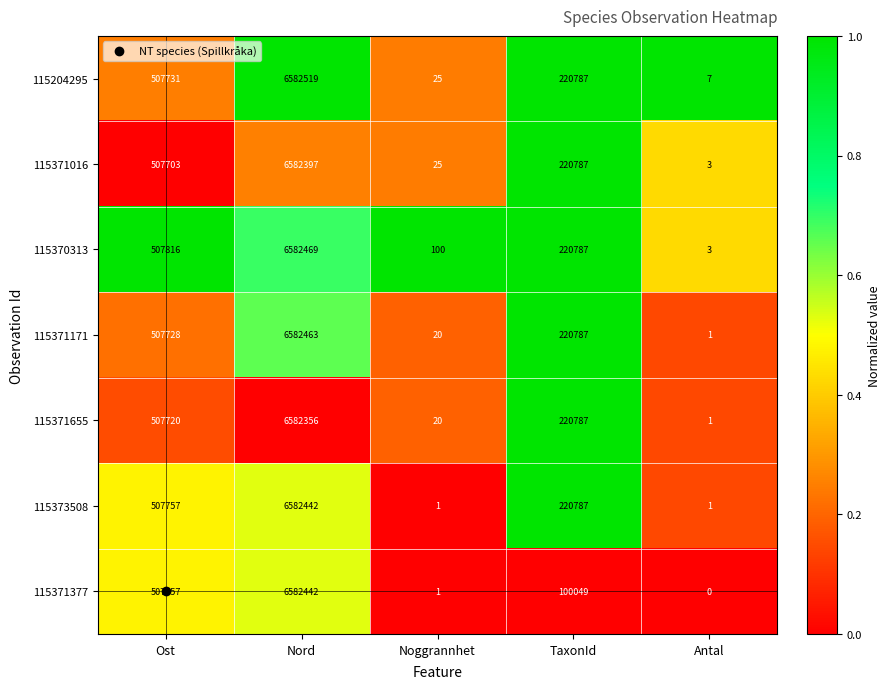

Which series has the widest spread of values?

115204295